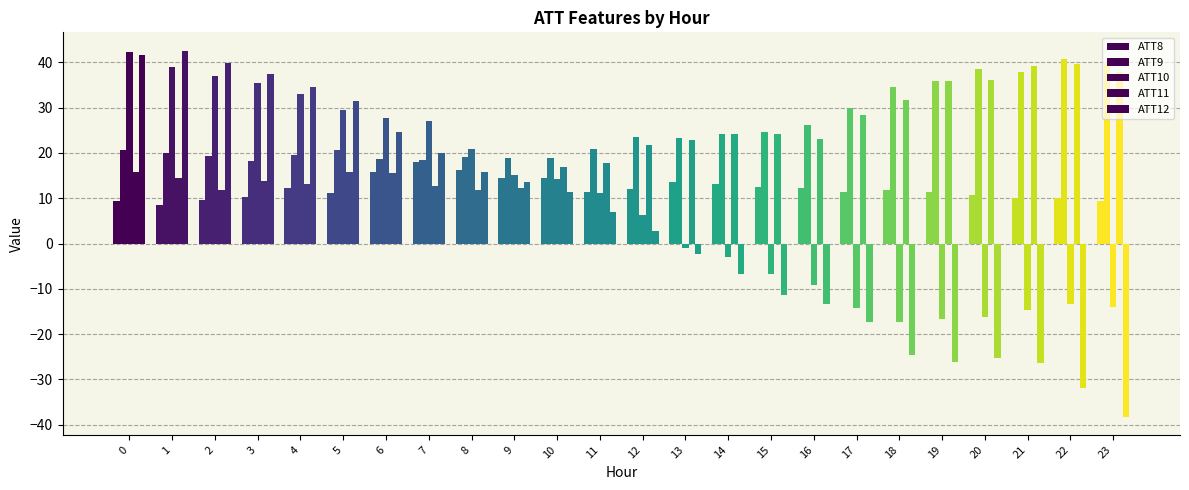

What is the difference between the maximum and second lowest values in the ATT9 series?

22.2